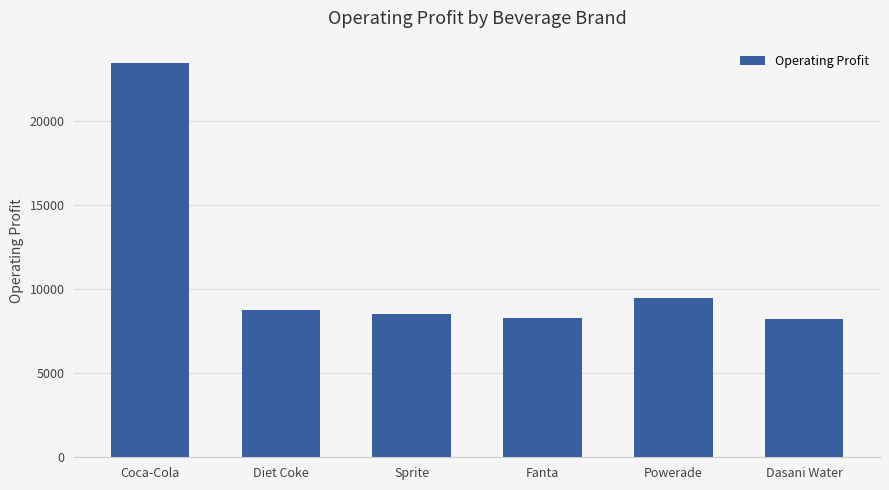

What is the difference between the second highest and second lowest values?

1190.0